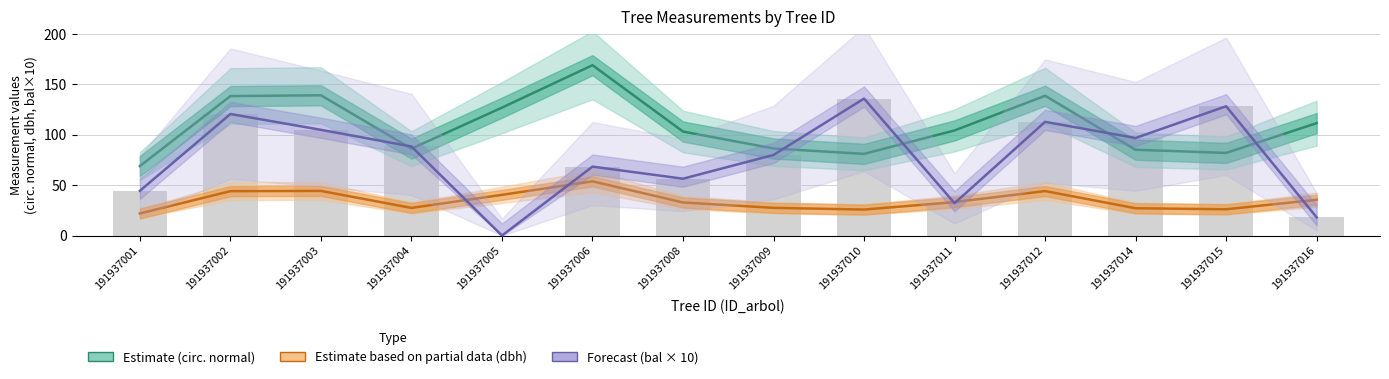

The value of Estimate (dbh) at 191937015 is 44.2. True or false?

False